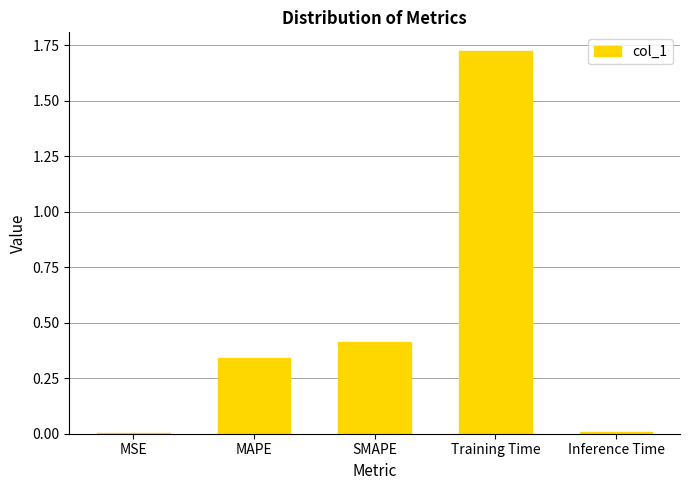

Are the bars horizontal?

No